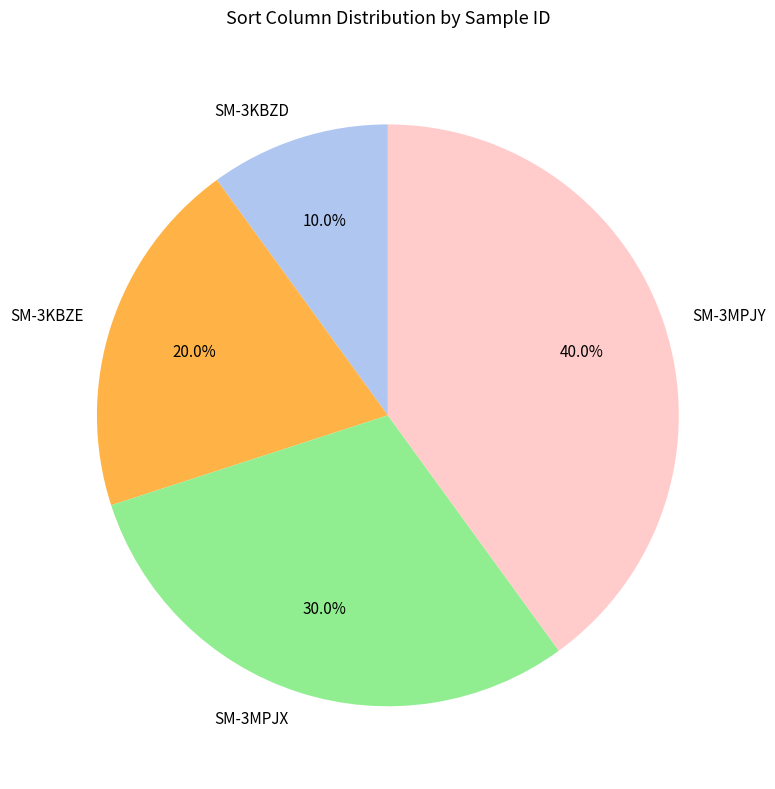

What is the largest slice in the pie chart?

SM-3MPJY